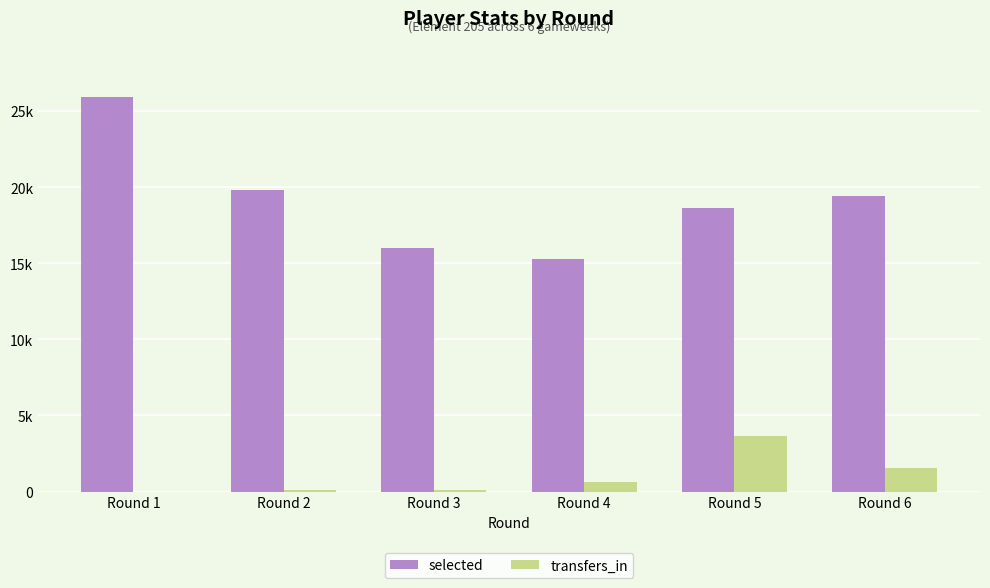

Rank the series at Round 2 from lowest to highest value.

transfers_in, selected